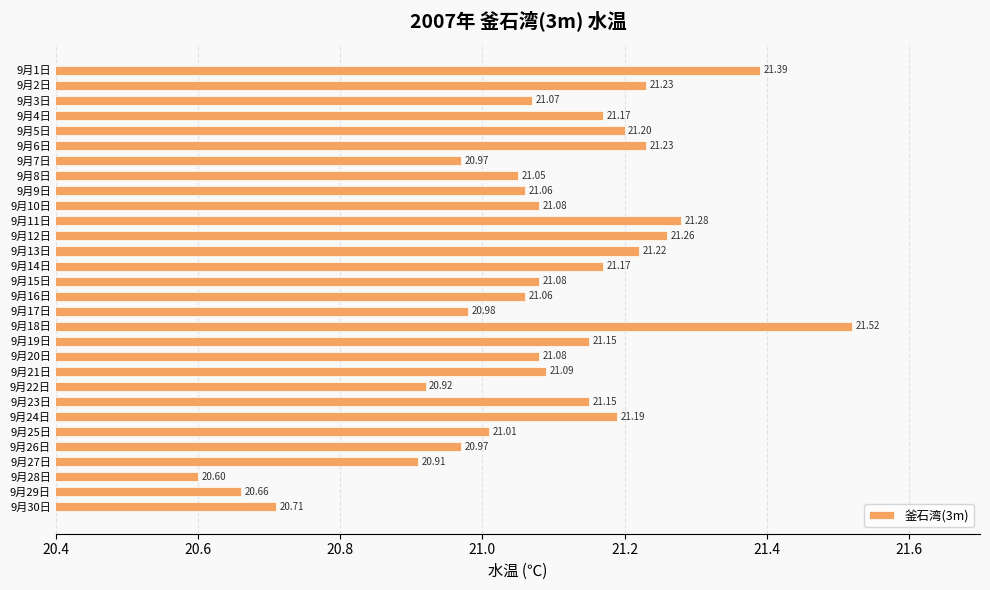

What is the difference between the second highest and minimum values?

0.8